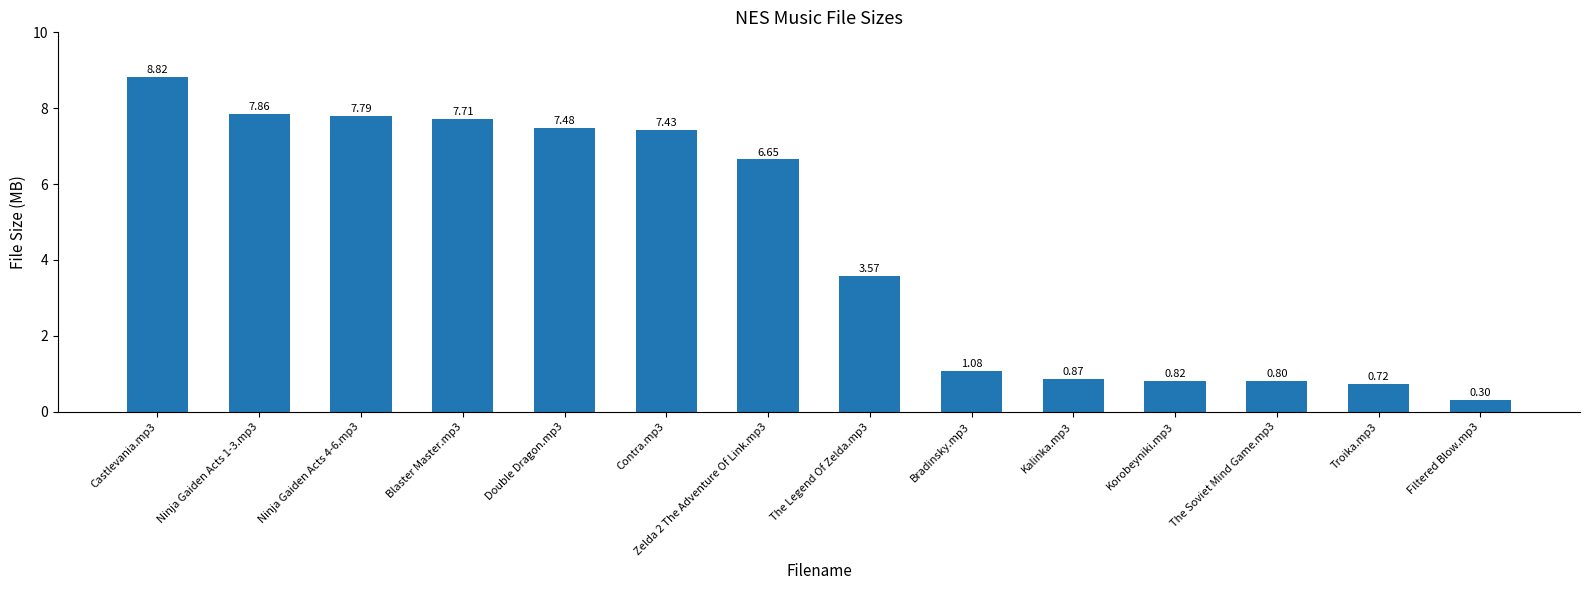

List the labels in order of value, smallest first.

Filtered Blow.mp3, Troika.mp3, The Soviet Mind Game.mp3, Korobeyniki.mp3, Kalinka.mp3, Bradinsky.mp3, The Legend Of Zelda.mp3, Zelda 2 The Adventure Of Link.mp3, Contra.mp3, Double Dragon.mp3, Blaster Master.mp3, Ninja Gaiden Acts 4-6.mp3, Ninja Gaiden Acts 1-3.mp3, Castlevania.mp3